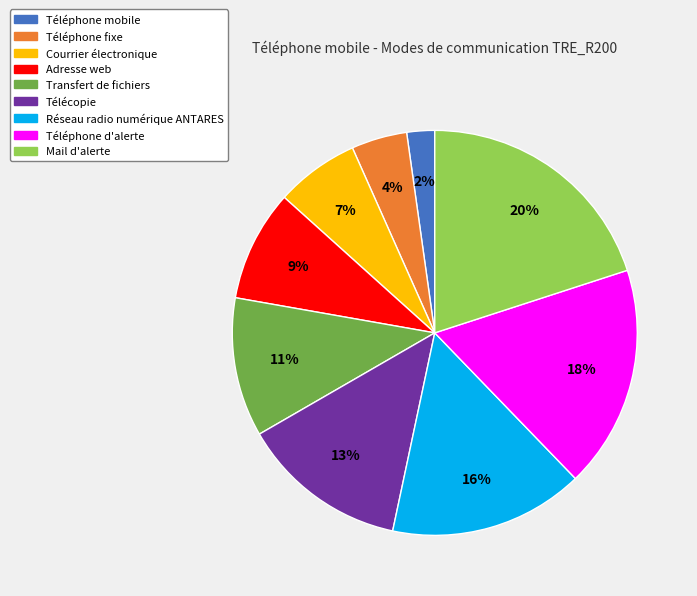

Which has a higher value, Transfert de fichiers or Adresse web?

Transfert de fichiers